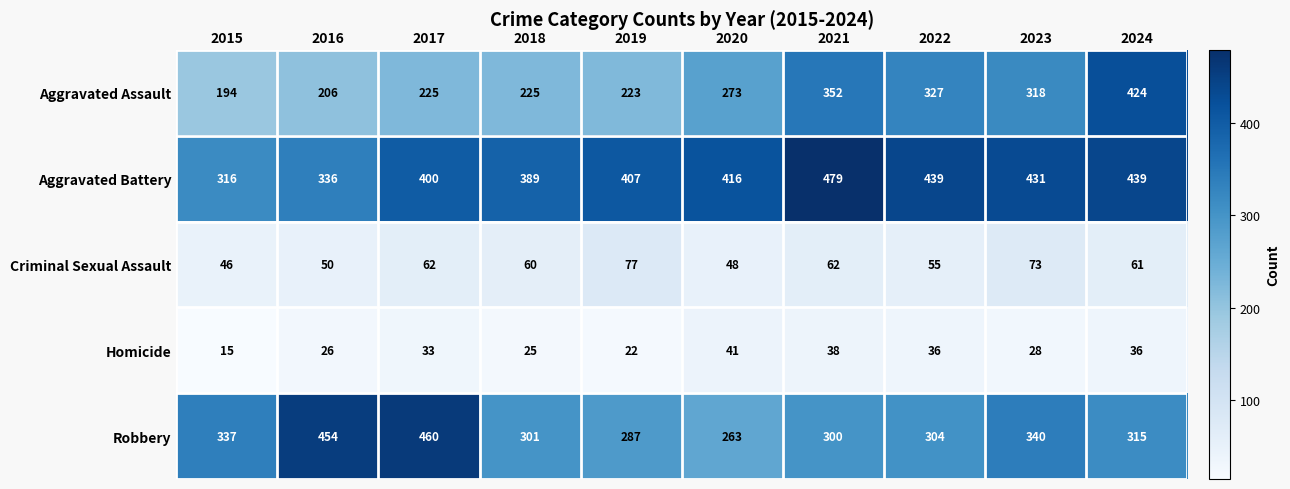

At 2020, list the series in order from smallest to largest.

Homicide, Criminal Sexual Assault, Robbery, Aggravated Assault, Aggravated Battery